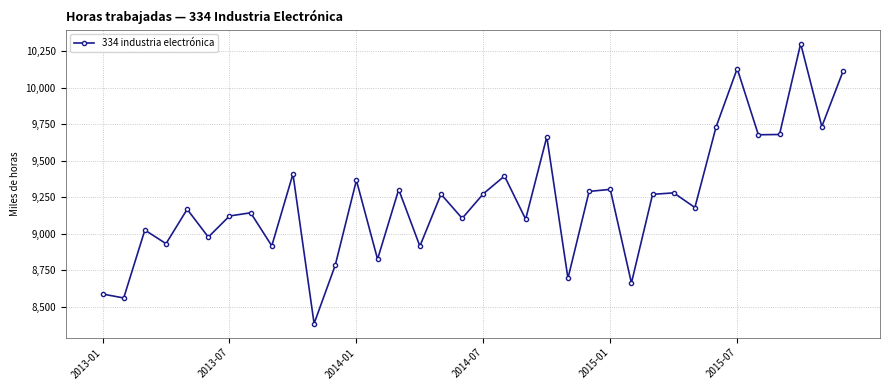

What is the difference between the second highest and minimum values?

1742